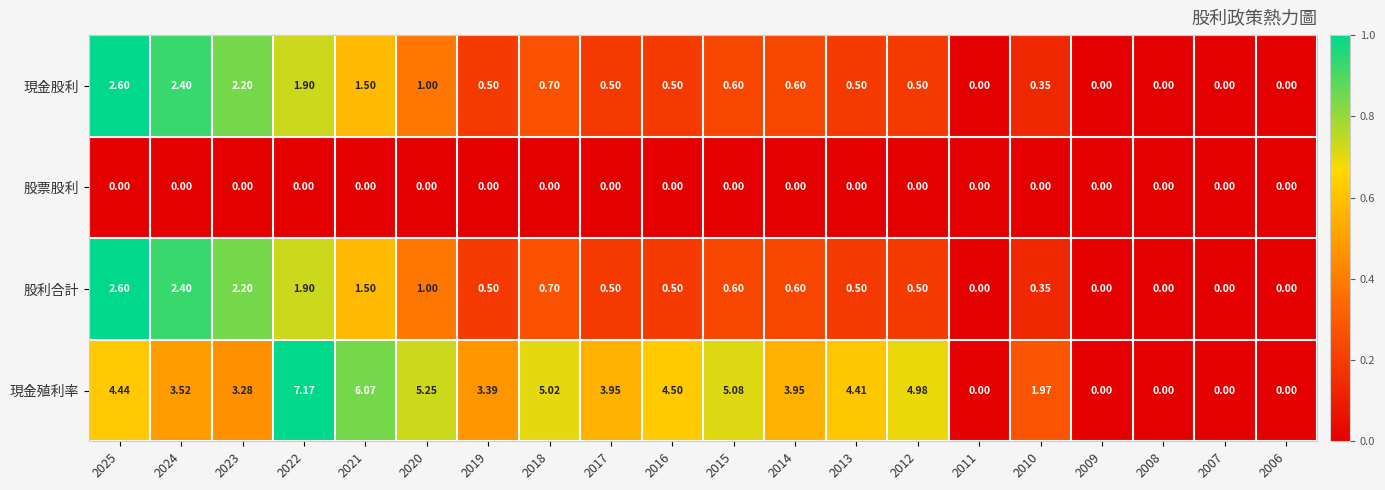

Between 2024 and 2022, which series saw the biggest shift?

現金殖利率